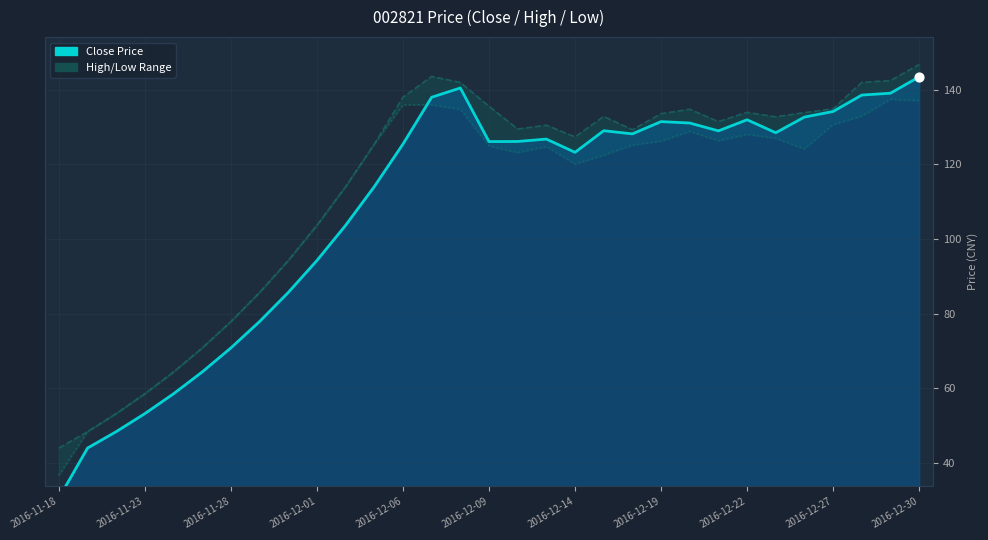

Is the value of Low at 25 greater than the value of High at 13?

No